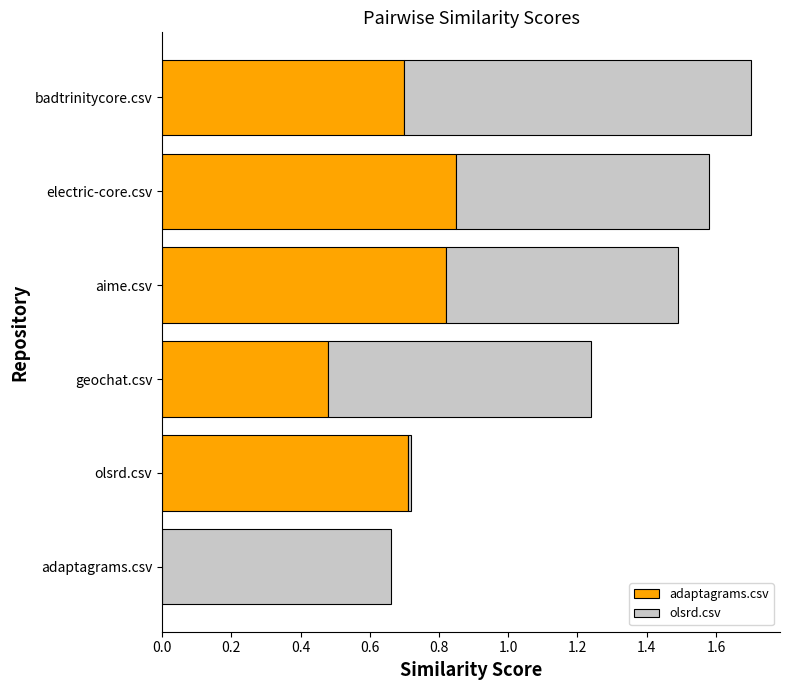

What is the sum of all adaptagrams.csv values?

3.6